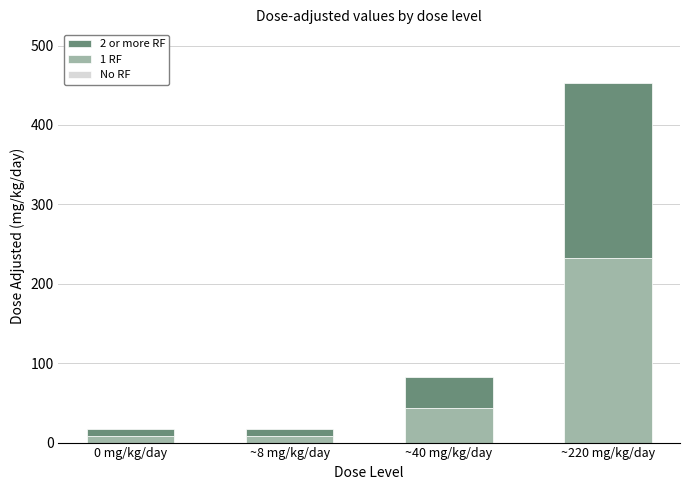

What is the minimum value for 1 RF?

8.7